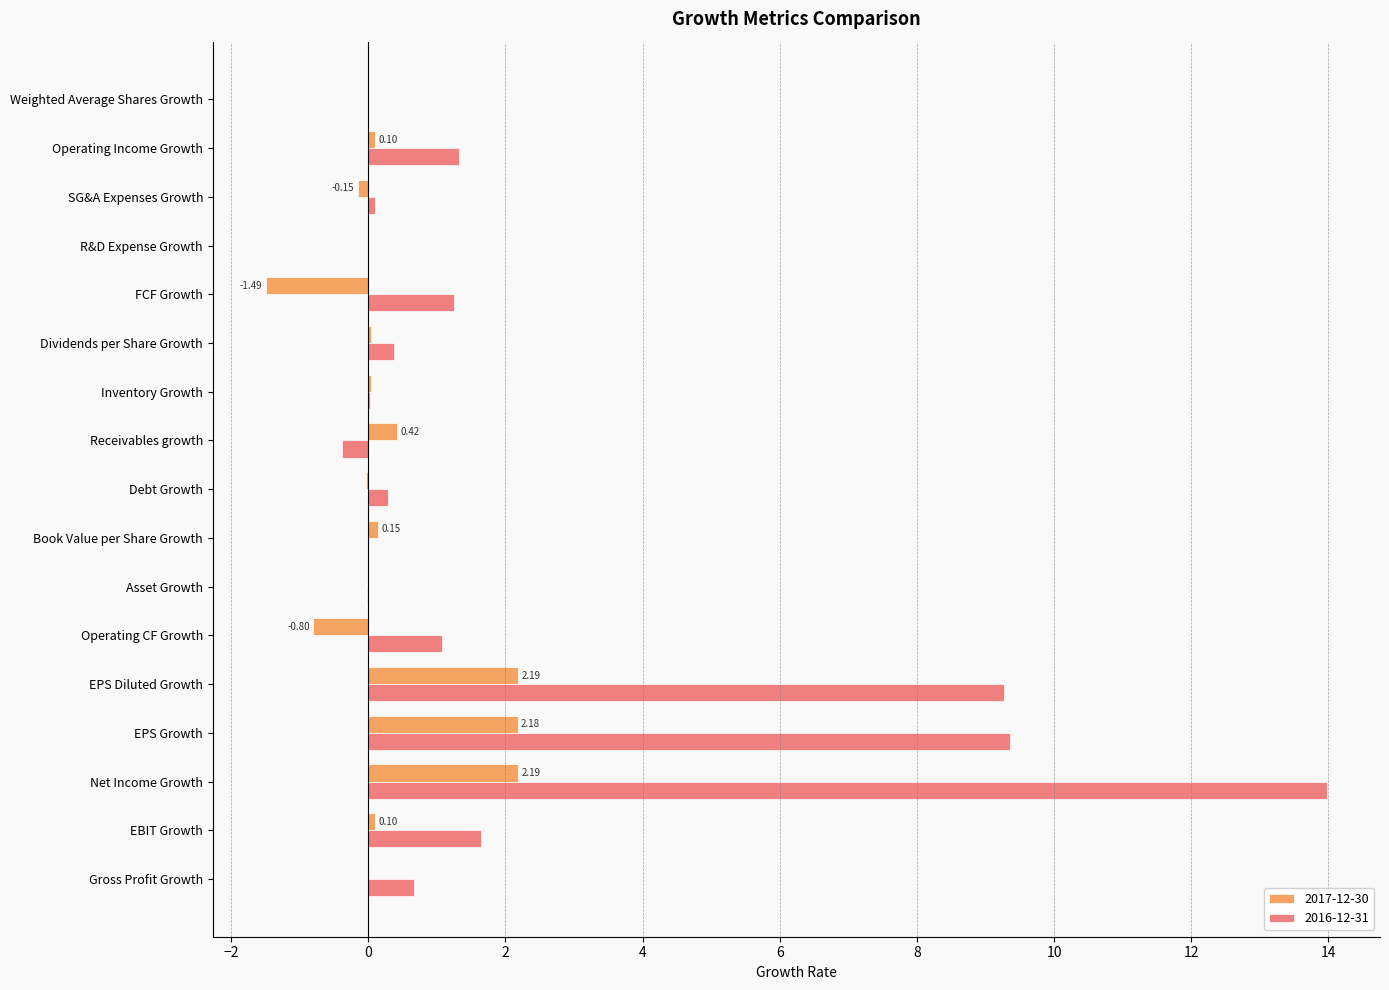

What is the total value across all series at EPS Growth?

11.5